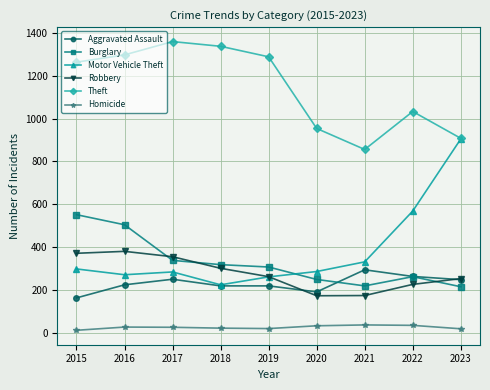

At how many categories does at least one series exceed 1128?

5